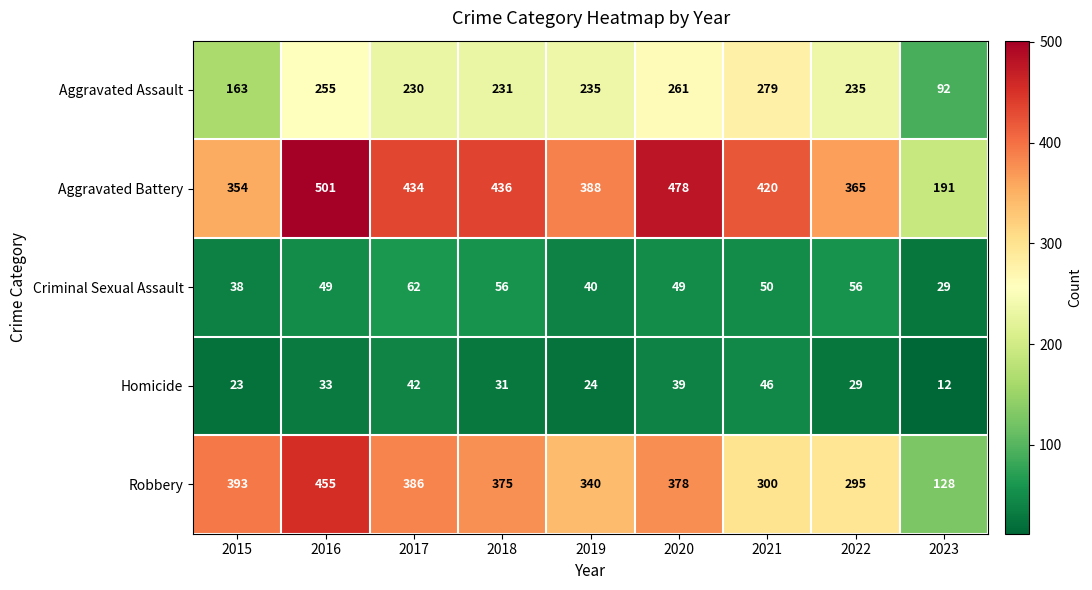

The Criminal Sexual Assault series shows 29 at 2023. True or false?

True